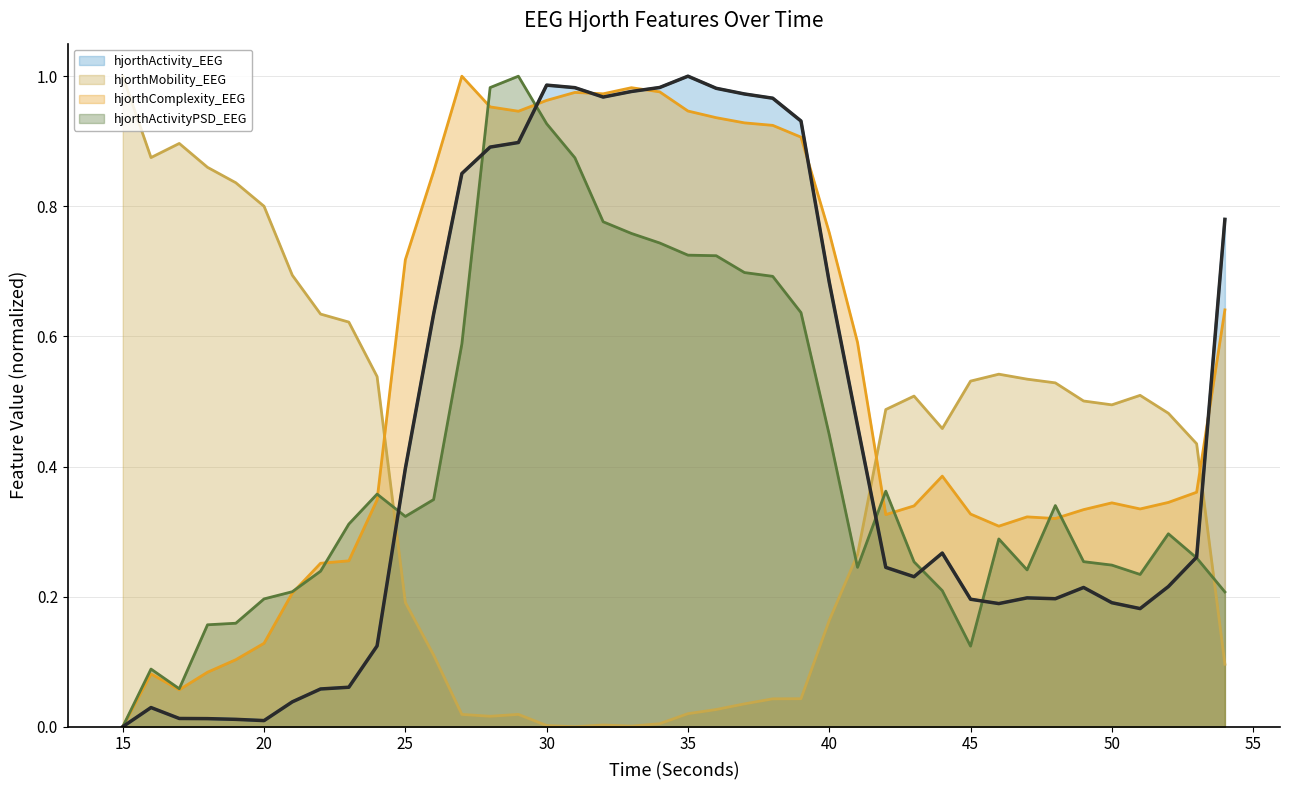

How many values are above zero?

39